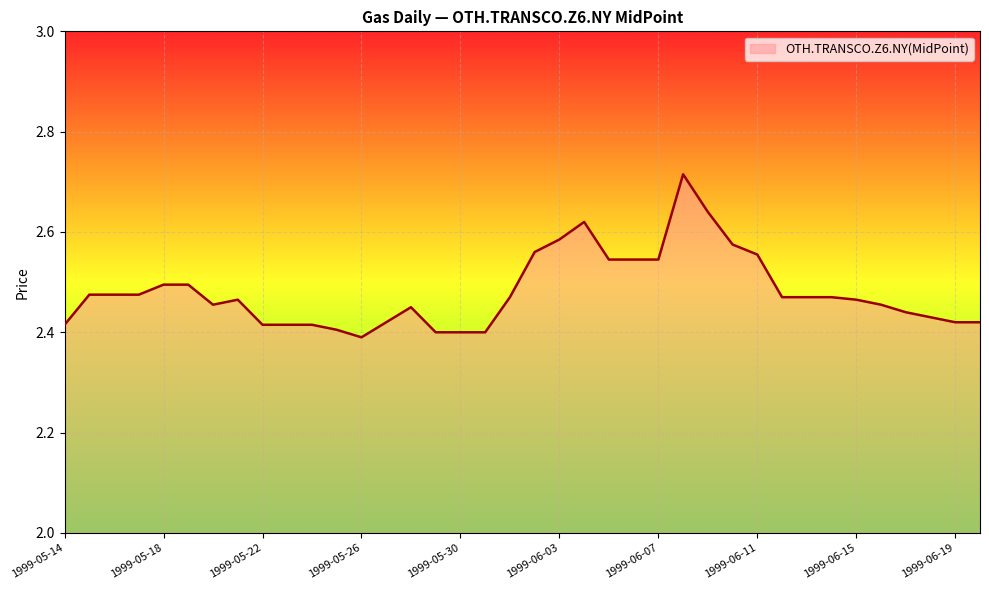

What is the difference between the maximum and minimum values?

0.3